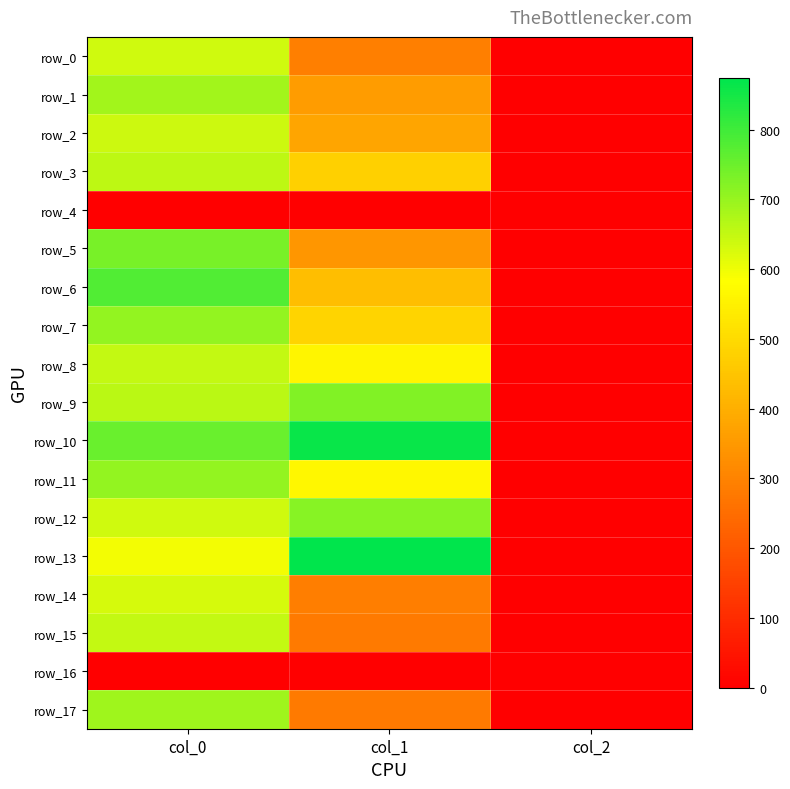

At how many categories does at least one series exceed 54?

2